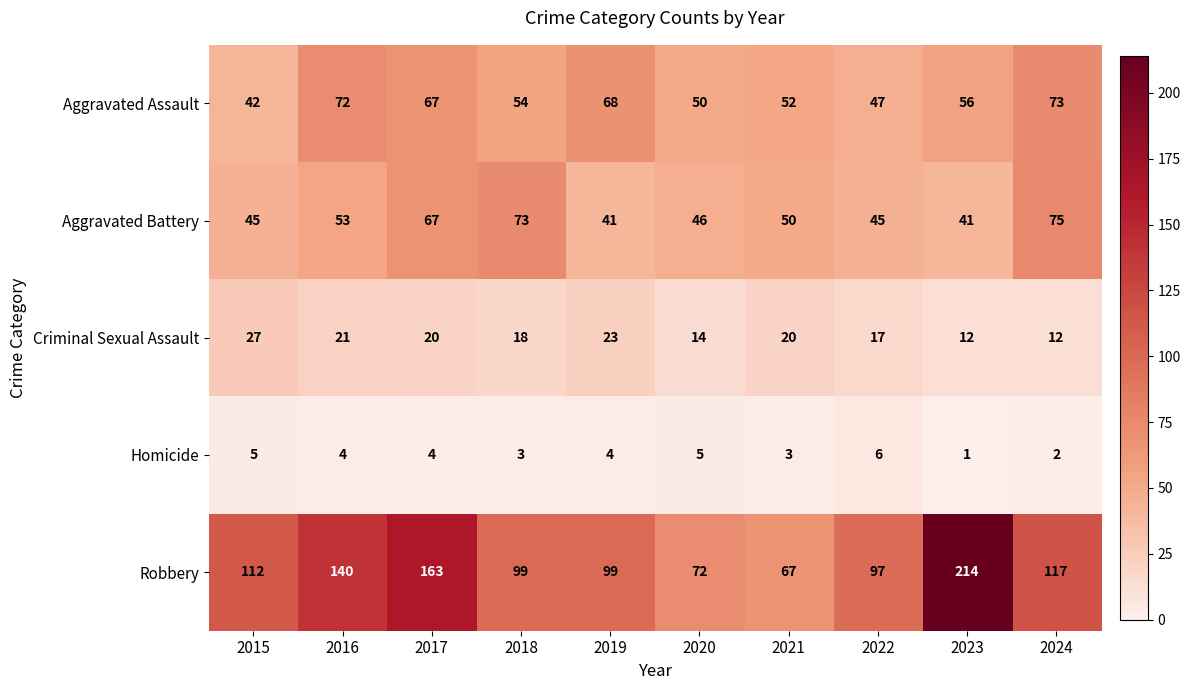

What is the difference between the second highest and second lowest values in the Robbery series?

91